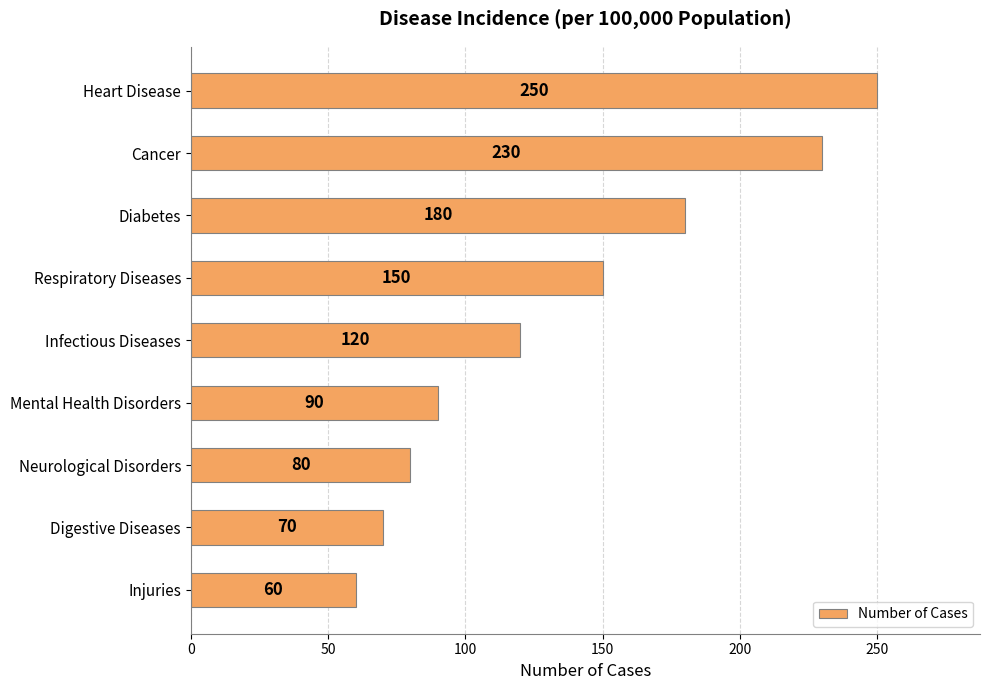

How many distinct data groups are displayed?

1